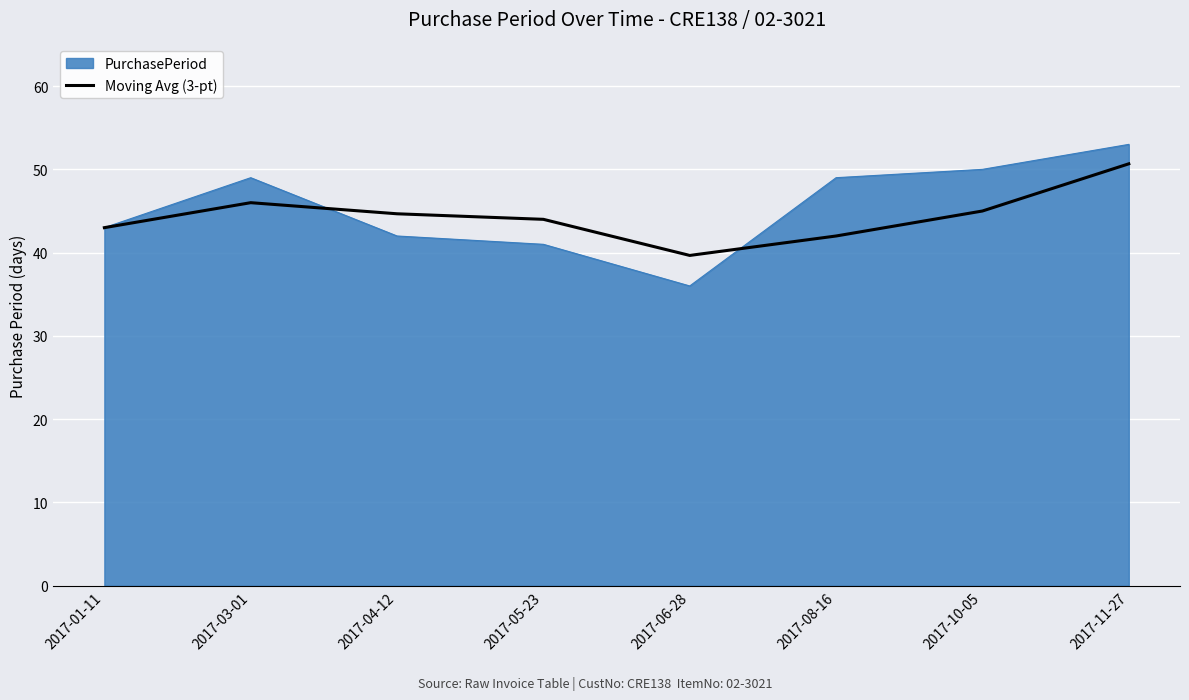

The value of PurchasePeriod at 2017-04-12 is 20.6. True or false?

False